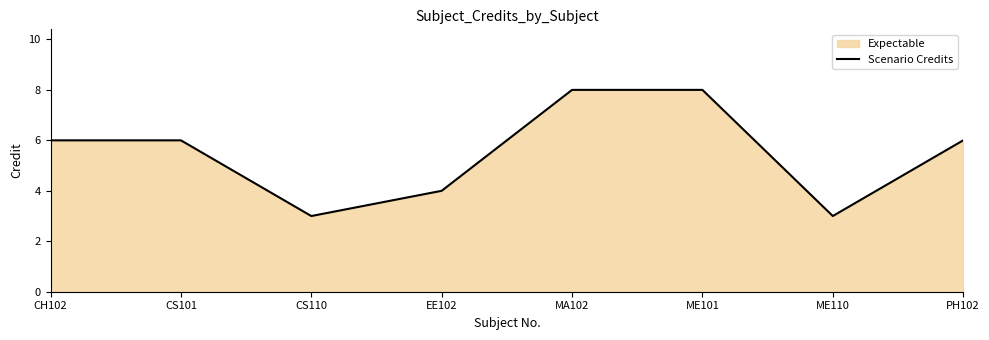

Rank the categories by value from lowest to highest.

CS110, ME110, EE102, CH102, CS101, PH102, MA102, ME101